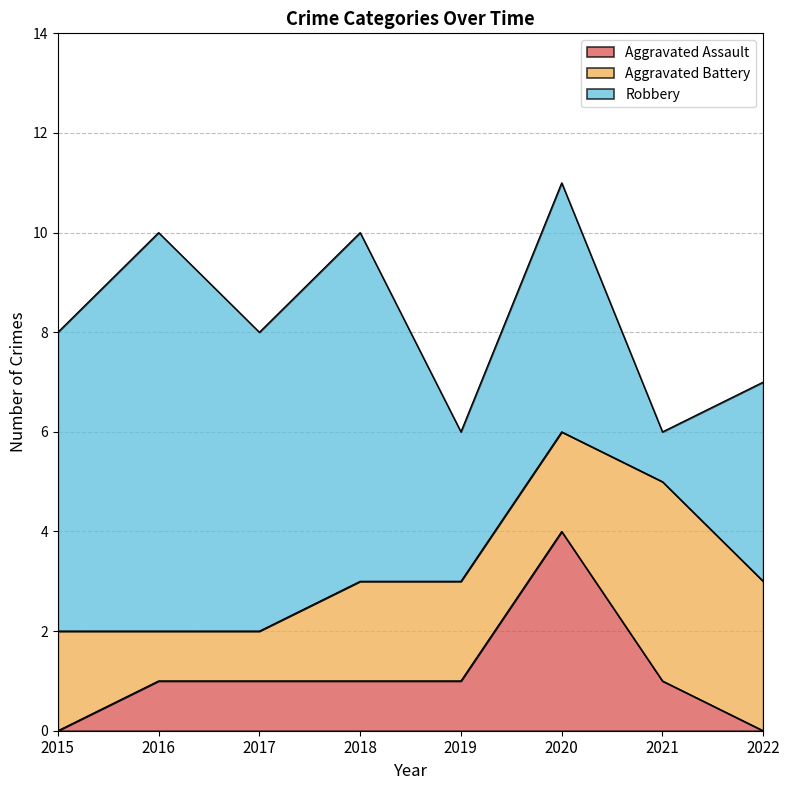

Reading right to left, transcribe all the data shown in this chart.

Aggravated Assault: 0	1	4	1	1	1	1	0
Aggravated Battery: 3	4	2	2	2	1	1	2
Robbery: 4	1	5	3	7	6	8	6